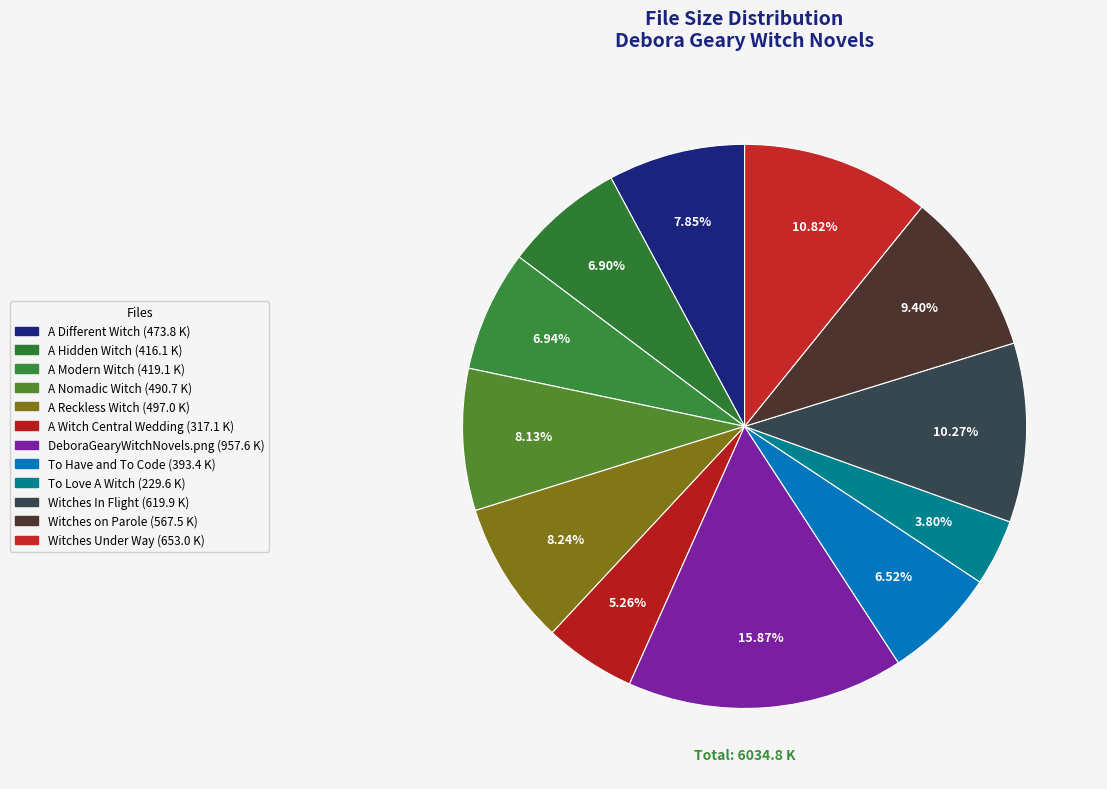

Is there any slice that represents more than half of the pie?

No